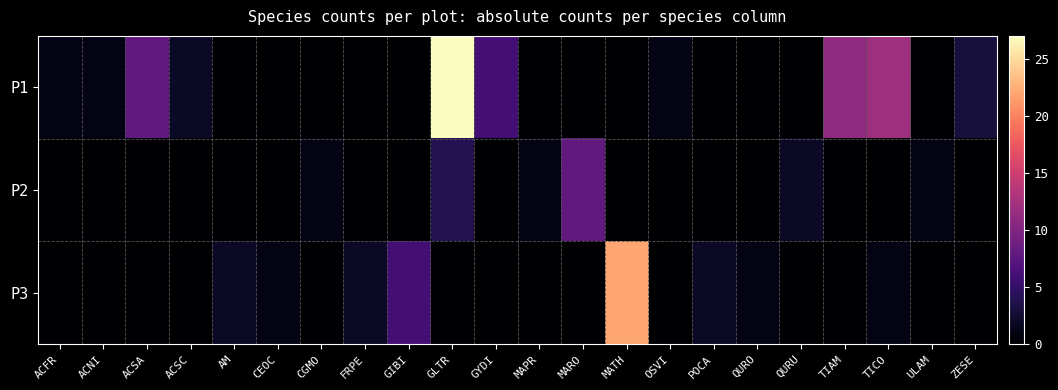

Reading left to right, list all the values displayed in this chart.

P1: ACFR=1	ACNI=1	ACSA=8	ACSC=2	AM=0	CEOC=0	CGMO=0	FRPE=0	GIBI=0	GLTR=27	GYDI=6	MAPR=0	MARO=0	MATH=0	OSVI=1	POCA=0	QURO=0	QURU=0	TIAM=11	TICO=12	ULAM=0	ZESE=3
P2: ACFR=0	ACNI=0	ACSA=0	ACSC=0	AM=0	CEOC=0	CGMO=1	FRPE=0	GIBI=0	GLTR=4	GYDI=0	MAPR=1	MARO=8	MATH=0	OSVI=0	POCA=0	QURO=0	QURU=2	TIAM=0	TICO=0	ULAM=1	ZESE=0
P3: ACFR=0	ACNI=0	ACSA=0	ACSC=0	AM=2	CEOC=1	CGMO=0	FRPE=2	GIBI=6	GLTR=0	GYDI=0	MAPR=0	MARO=0	MATH=22	OSVI=0	POCA=2	QURO=1	QURU=0	TIAM=0	TICO=1	ULAM=0	ZESE=0